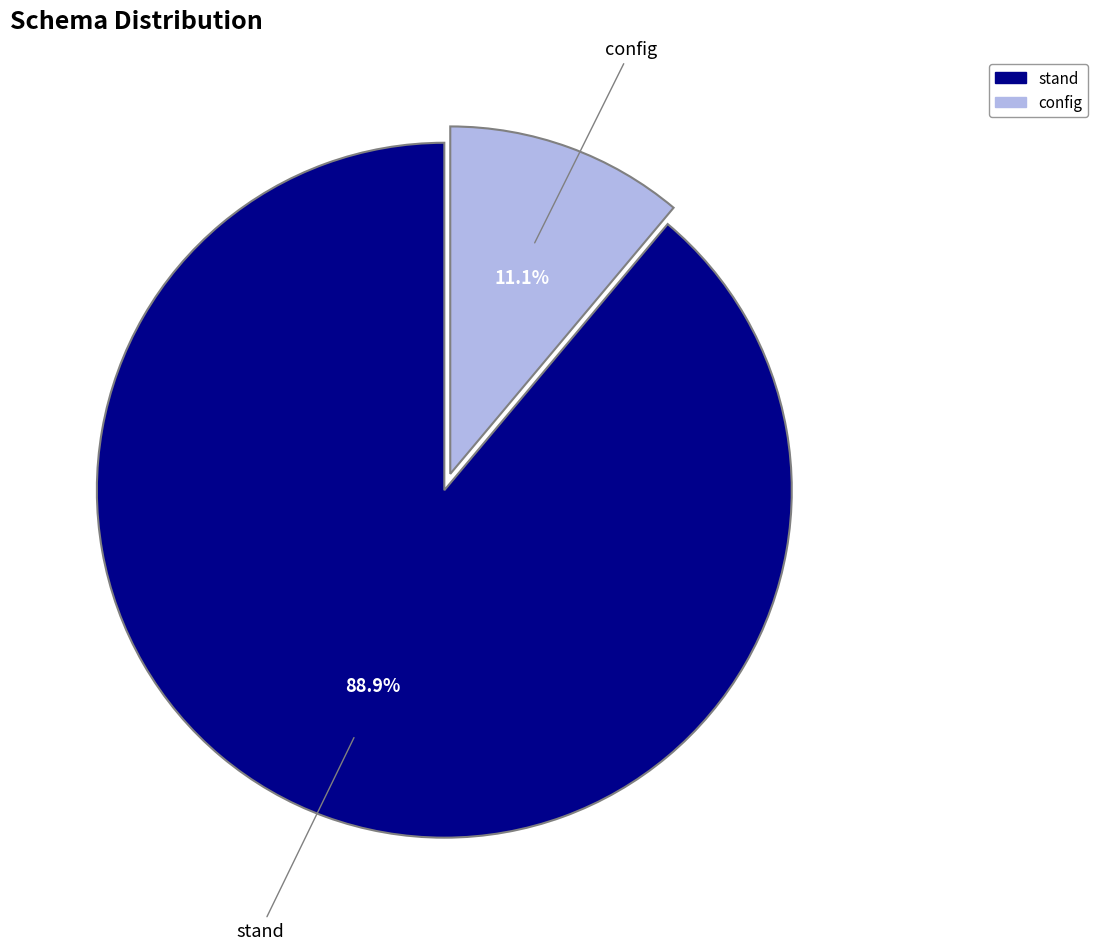

Rank the categories by value from highest to lowest.

stand, config